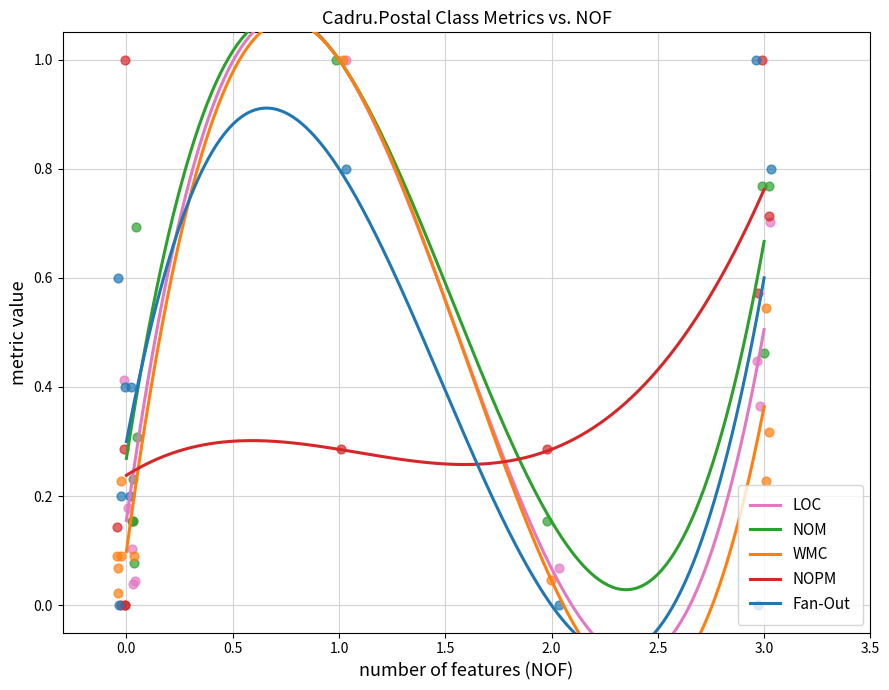

Which series has the largest total across all categories?

NOM